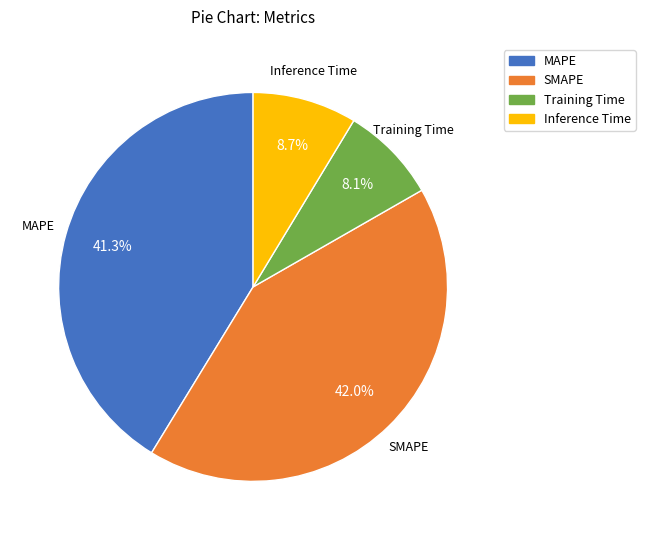

How many slices are in this pie chart?

4